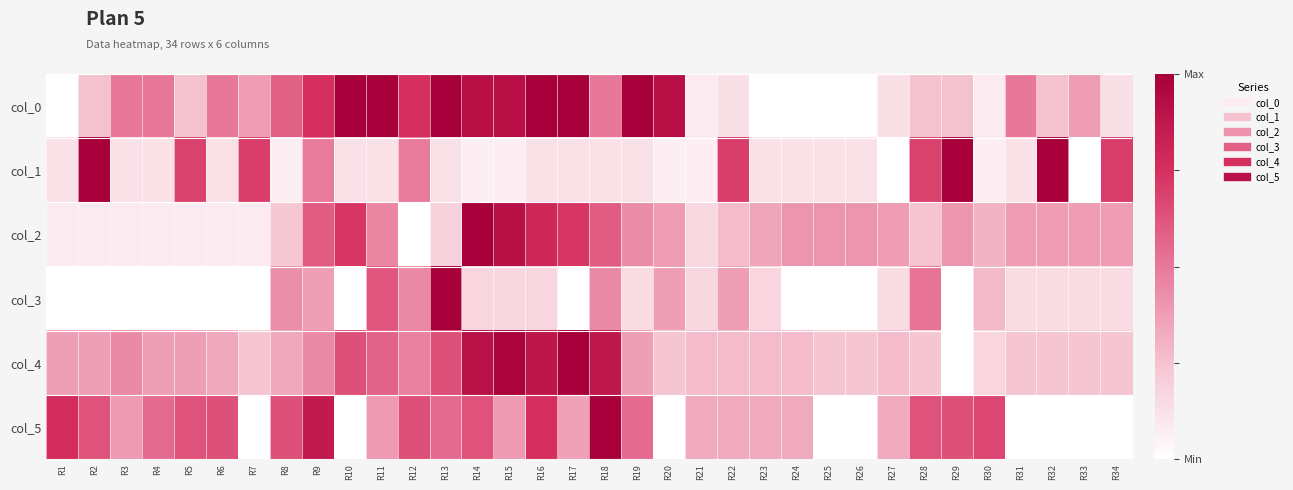

Reading left to right, transcribe all the data shown in this chart.

col_0: R1=0.0	R2=0.2	R3=0.5	R4=0.5	R5=0.2	R6=0.5	R7=0.4	R8=0.6	R9=0.8	R10=1.0	R11=1.0	R12=0.8	R13=1.0	R14=0.9	R15=0.9	R16=1.0	R17=1.0	R18=0.5	R19=1.0	R20=0.9	R21=0.1	R22=0.1	R23=0.0	R24=0.0	R25=0.0	R26=0.0	R27=0.1	R28=0.2	R29=0.2	R30=0.1	R31=0.5	R32=0.2	R33=0.4	R34=0.1
col_1: R1=0.1	R2=1.0	R3=0.1	R4=0.1	R5=0.7	R6=0.1	R7=0.7	R8=0.1	R9=0.5	R10=0.1	R11=0.1	R12=0.5	R13=0.1	R14=0.1	R15=0.1	R16=0.1	R17=0.1	R18=0.1	R19=0.1	R20=0.1	R21=0.1	R22=0.7	R23=0.1	R24=0.1	R25=0.1	R26=0.1	R27=0.0	R28=0.7	R29=1.0	R30=0.1	R31=0.1	R32=1.0	R33=0.0	R34=0.7
col_2: R1=0.1	R2=0.1	R3=0.1	R4=0.1	R5=0.1	R6=0.1	R7=0.1	R8=0.2	R9=0.6	R10=0.7	R11=0.5	R12=0.0	R13=0.2	R14=1.0	R15=0.9	R16=0.8	R17=0.7	R18=0.6	R19=0.4	R20=0.4	R21=0.2	R22=0.3	R23=0.4	R24=0.4	R25=0.4	R26=0.4	R27=0.4	R28=0.2	R29=0.4	R30=0.3	R31=0.4	R32=0.4	R33=0.4	R34=0.4
col_3: R1=0.0	R2=0.0	R3=0.0	R4=0.0	R5=0.0	R6=0.0	R7=0.0	R8=0.4	R9=0.4	R10=0.0	R11=0.6	R12=0.4	R13=1.0	R14=0.2	R15=0.2	R16=0.2	R17=0.0	R18=0.4	R19=0.1	R20=0.4	R21=0.2	R22=0.4	R23=0.2	R24=0.0	R25=0.0	R26=0.0	R27=0.1	R28=0.5	R29=0.0	R30=0.3	R31=0.1	R32=0.1	R33=0.1	R34=0.1
col_4: R1=0.4	R2=0.4	R3=0.4	R4=0.4	R5=0.4	R6=0.3	R7=0.2	R8=0.3	R9=0.4	R10=0.6	R11=0.6	R12=0.5	R13=0.6	R14=0.9	R15=1.0	R16=0.9	R17=1.0	R18=0.9	R19=0.4	R20=0.2	R21=0.3	R22=0.3	R23=0.3	R24=0.3	R25=0.2	R26=0.2	R27=0.3	R28=0.2	R29=0.0	R30=0.2	R31=0.2	R32=0.2	R33=0.2	R34=0.2
col_5: R1=0.8	R2=0.6	R3=0.4	R4=0.5	R5=0.6	R6=0.6	R7=0.0	R8=0.6	R9=0.9	R10=0.0	R11=0.4	R12=0.6	R13=0.5	R14=0.6	R15=0.4	R16=0.8	R17=0.4	R18=1.0	R19=0.5	R20=0.0	R21=0.3	R22=0.3	R23=0.3	R24=0.3	R25=0.0	R26=0.0	R27=0.3	R28=0.6	R29=0.6	R30=0.7	R31=0.0	R32=0.0	R33=0.0	R34=0.0